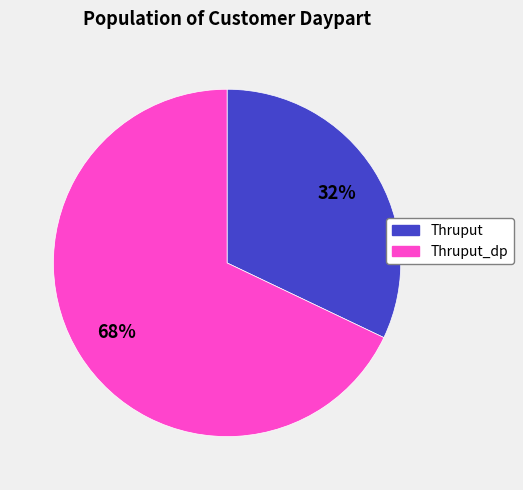

Does any single category account for the majority?

Yes